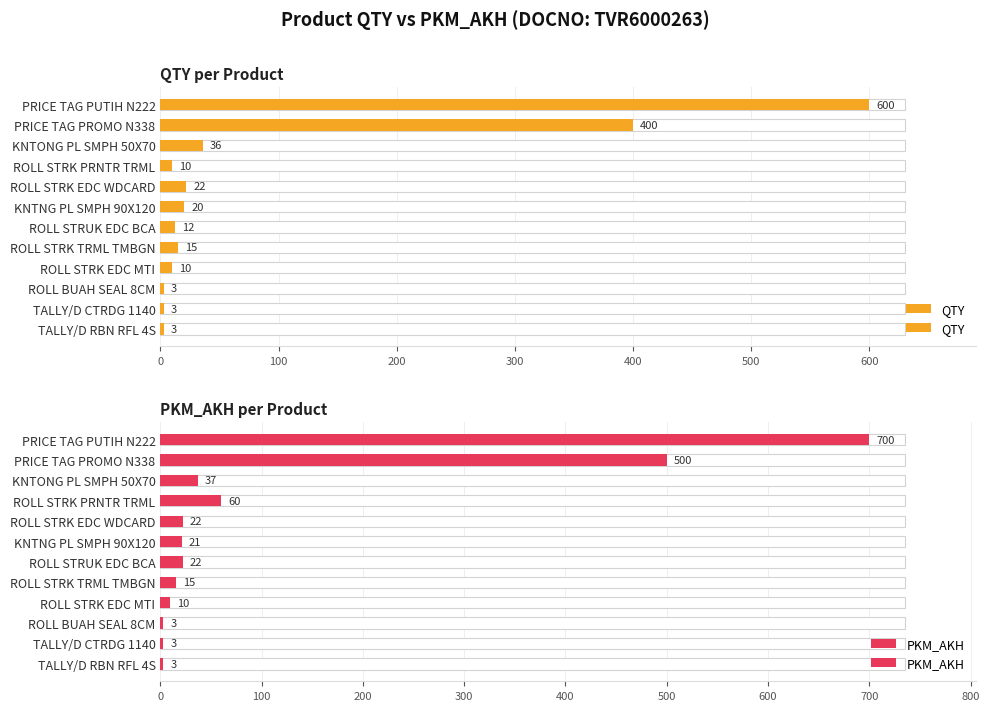

At how many categories does at least one series exceed 368?

2